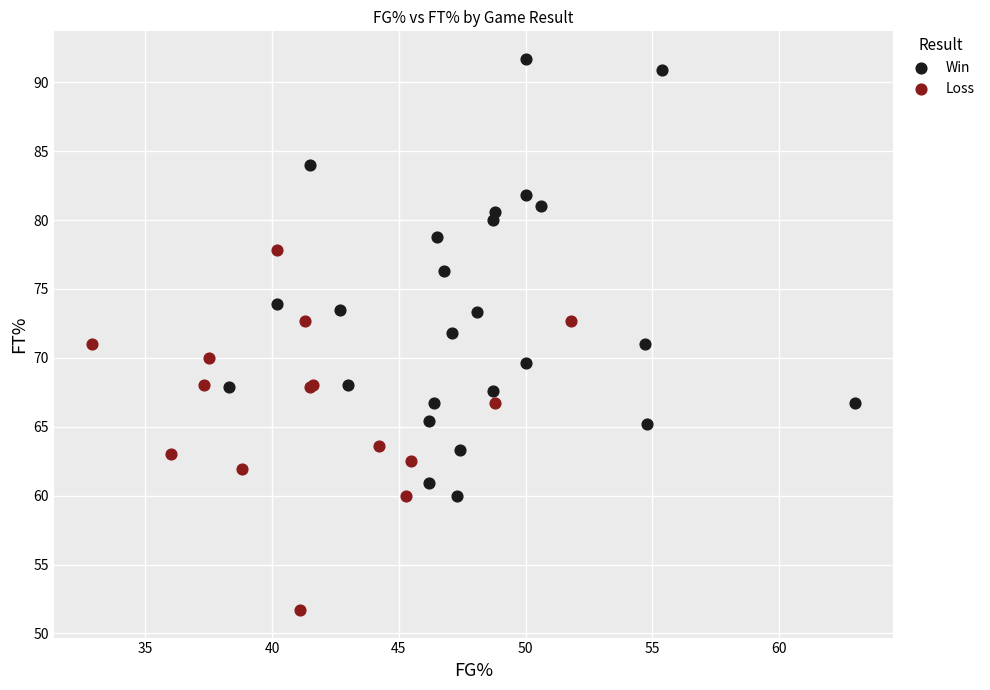

Which series contains the highest Y value?

Win